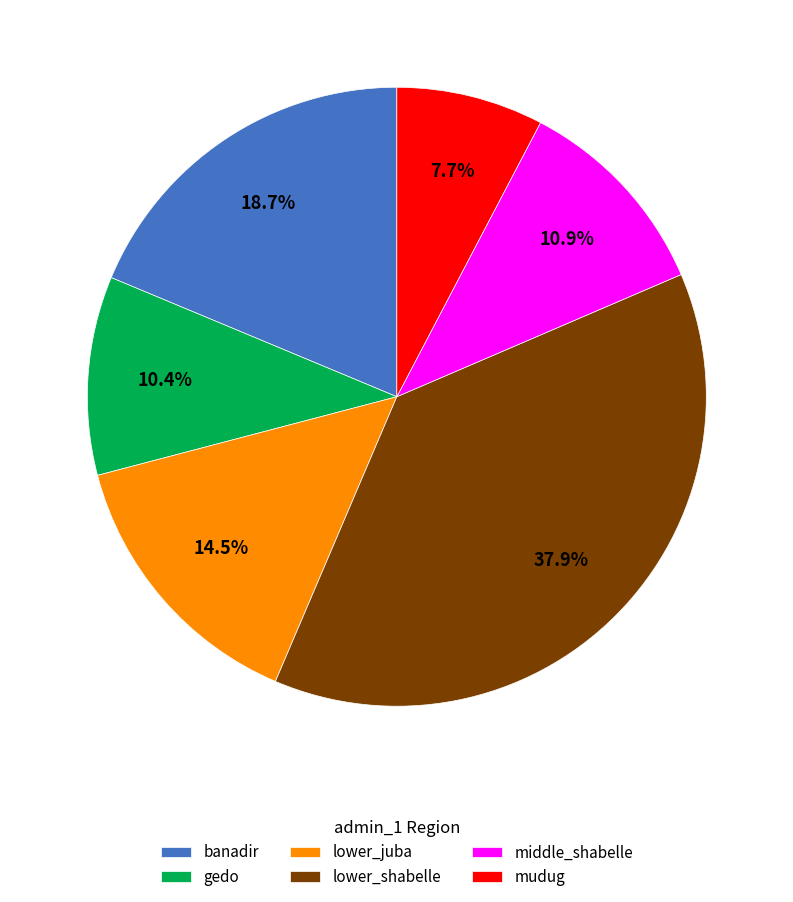

What percentage is NOT represented by banadir?

81.3%